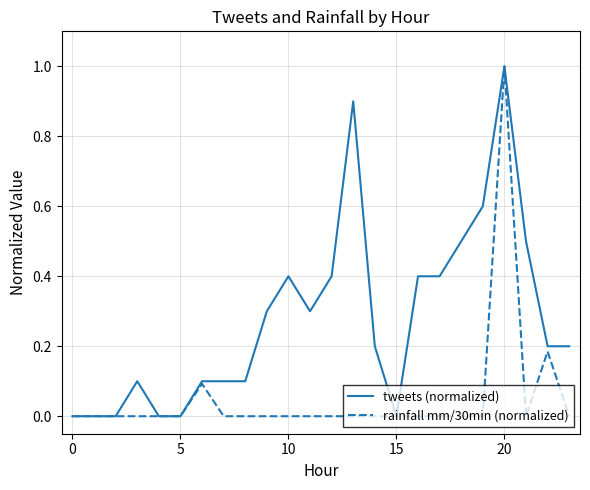

List the series in order of their overall mean, highest first.

tweets (normalized), rainfall mm/30min (normalized)